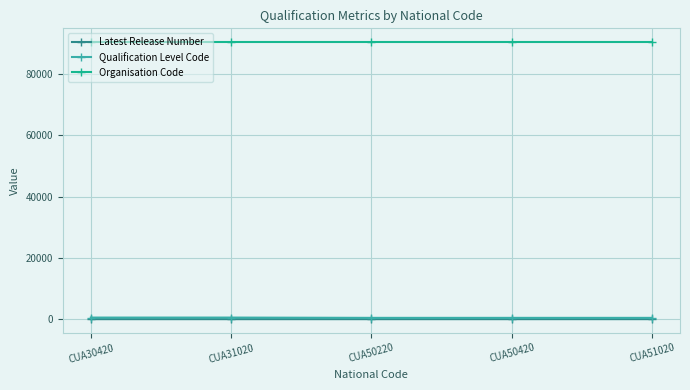

What is the highest value of the Organisation Code series?

90349